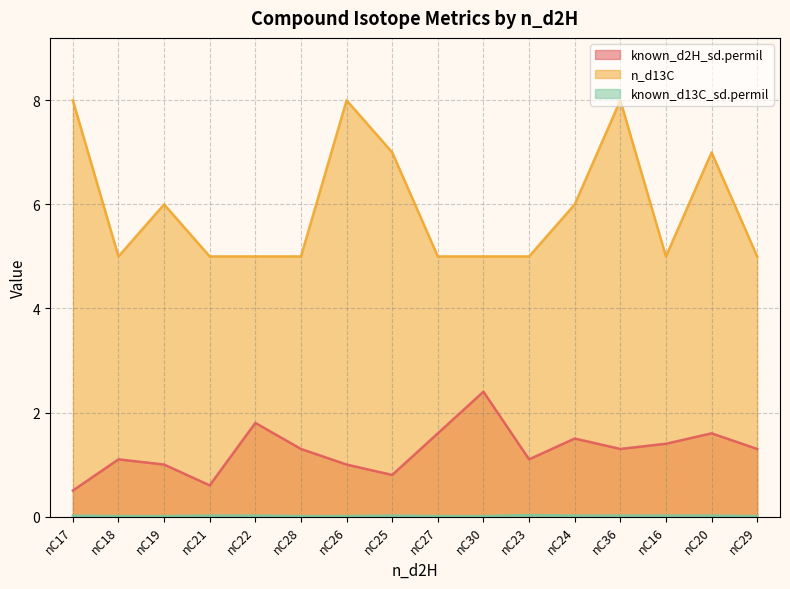

List the series in order of their overall mean, highest first.

n_d13C, known_d2H_sd.permil, known_d13C_sd.permil